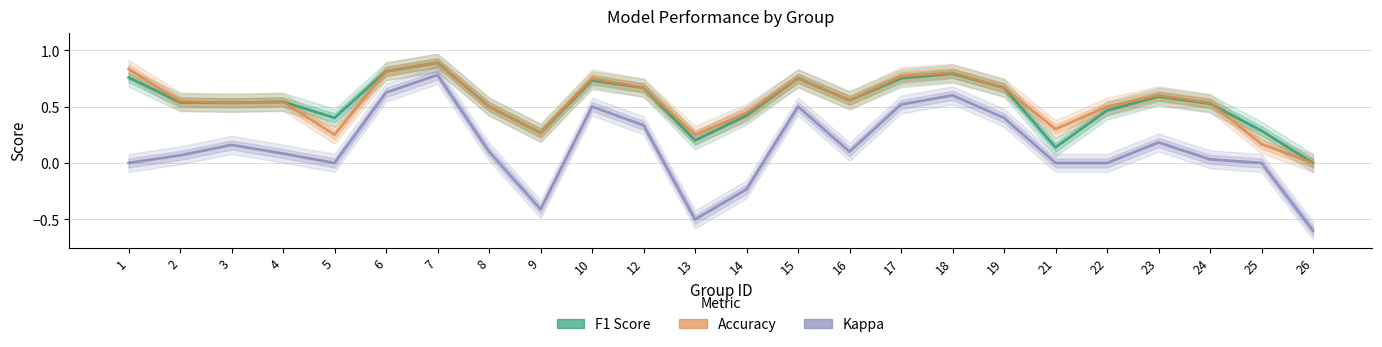

Rank the categories by Accuracy value from highest to lowest.

7, 1, 6, 18, 17, 10, 15, 12, 19, 23, 16, 2, 4, 3, 24, 8, 22, 14, 21, 9, 5, 13, 25, 26